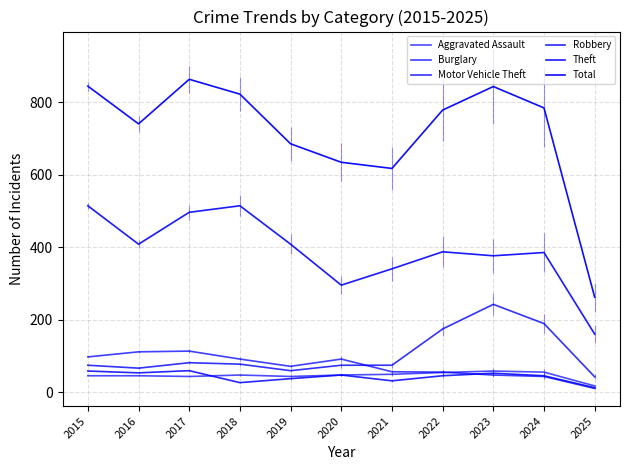

At which label does Total first exceed 779?

2015